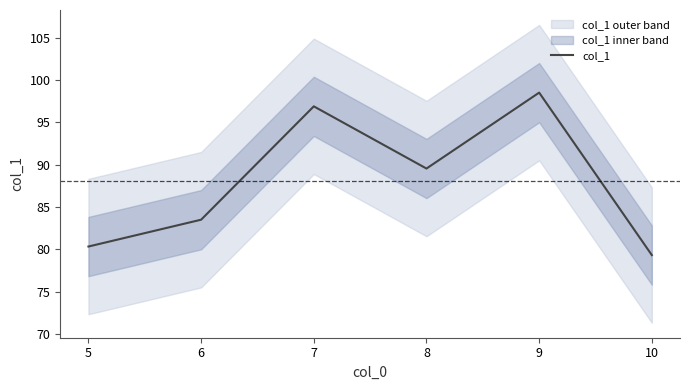

What is the ratio of the value at 7 to the value at 5?

1.2